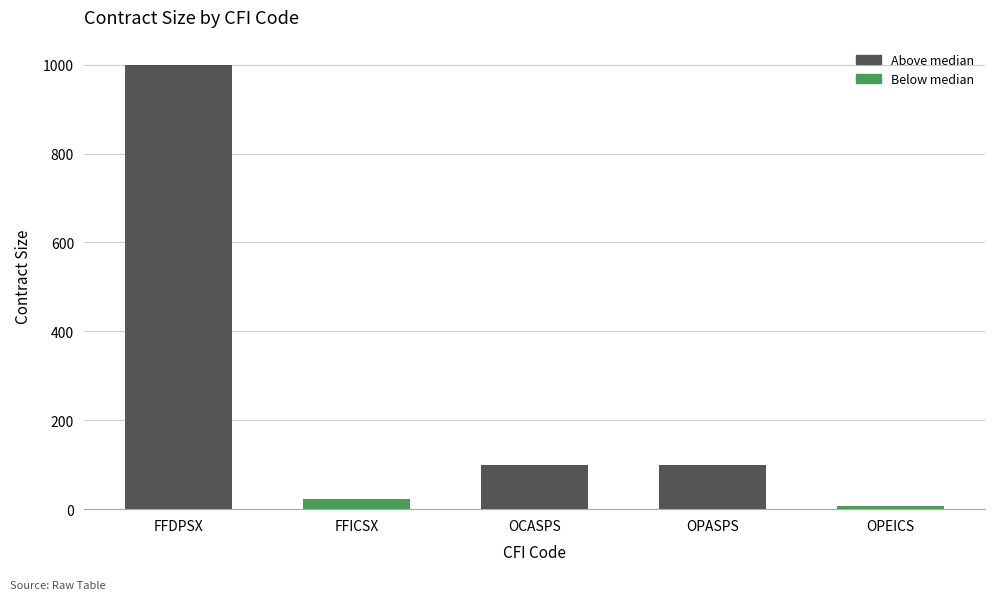

What is the greatest value displayed?

1000.0